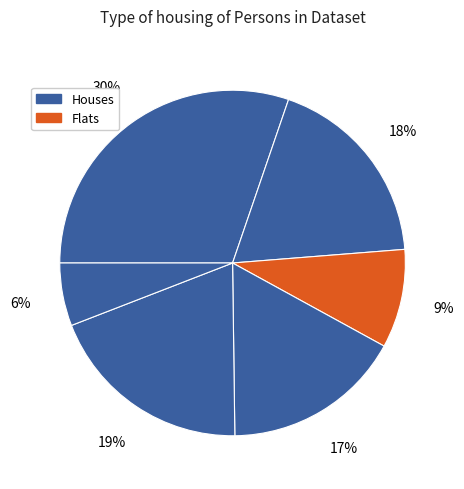

Count the number of slices in the pie.

6